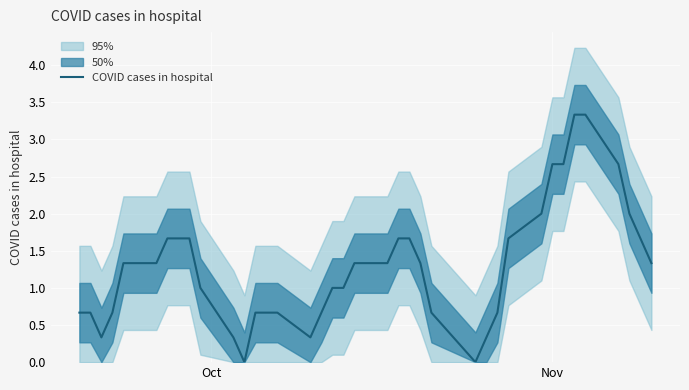

Is it true that the value at 11 is 2.1?

False